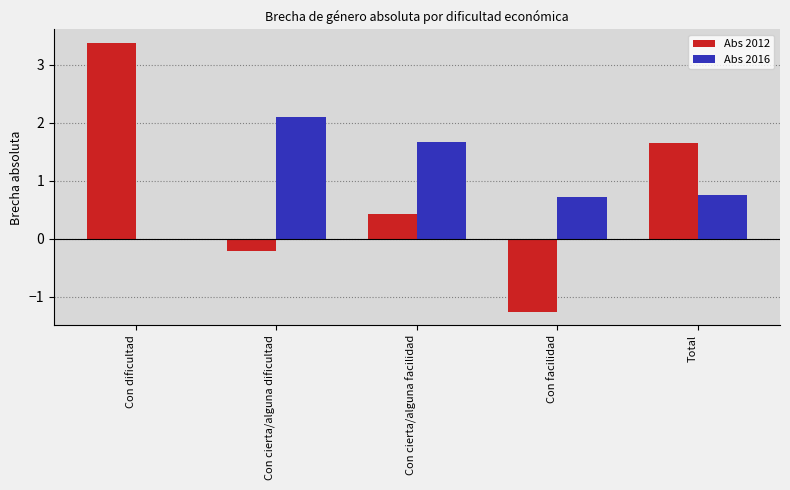

At Con cierta/alguna dificultad, list the series in order from largest to smallest.

Abs 2016, Abs 2012